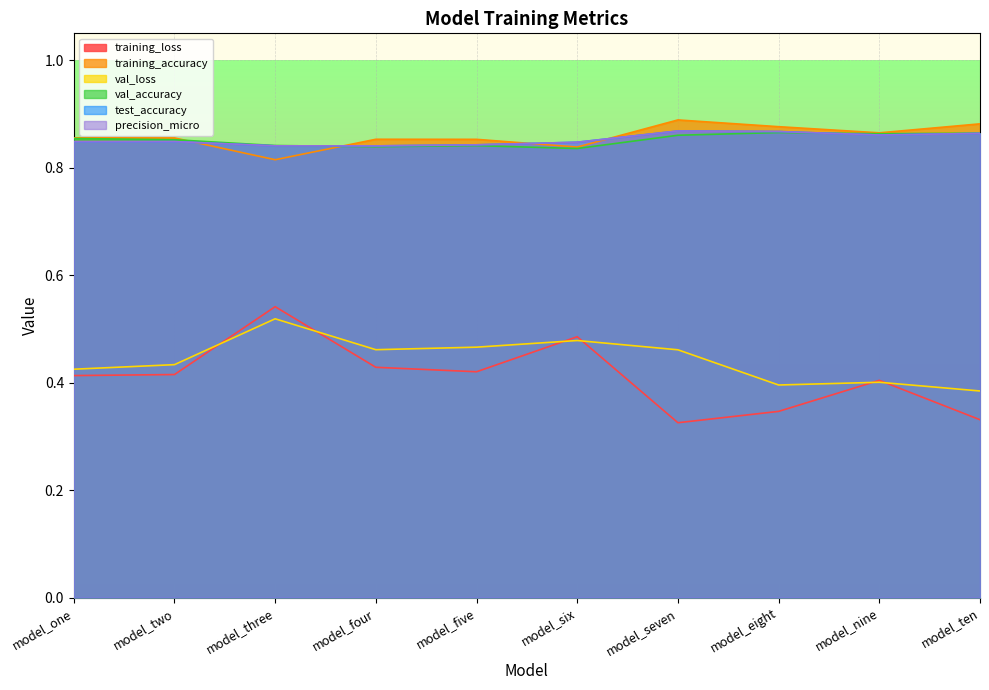

Which series changed the most between model_six and model_eight?

training_loss